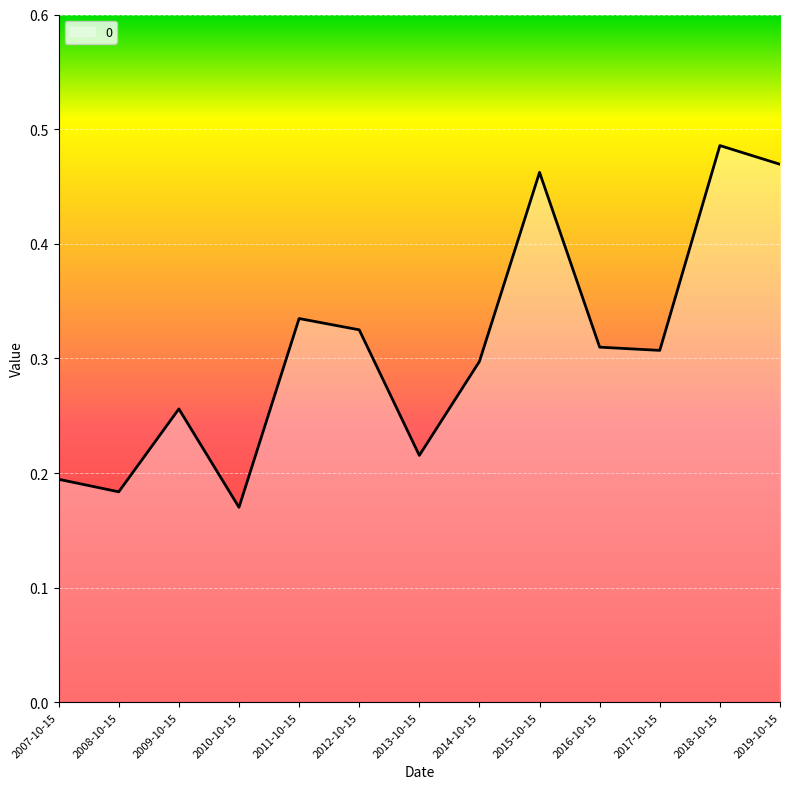

Which category has the highest value across all series?

2018-10-15